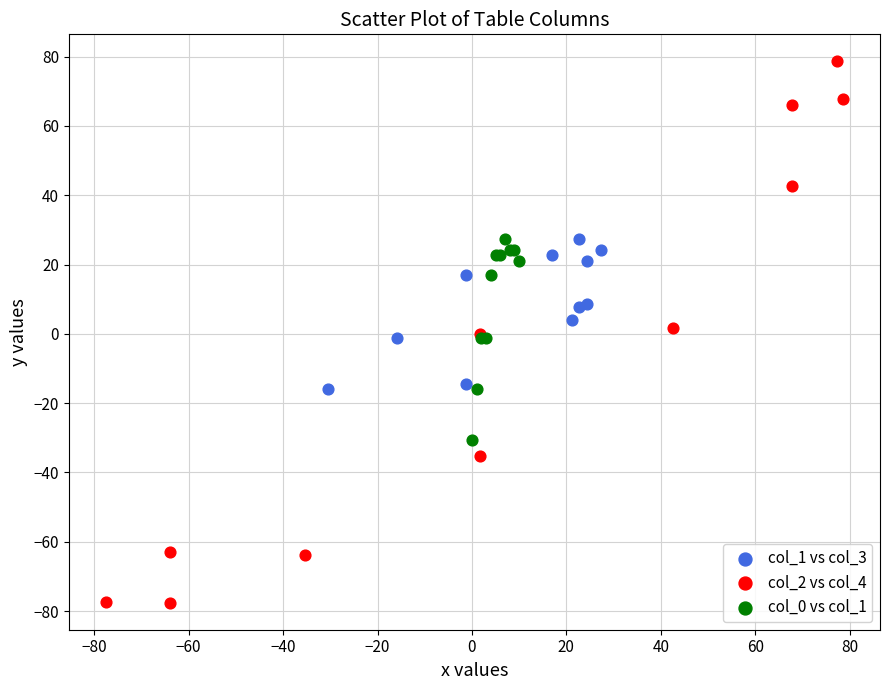

Which series contains the highest Y value?

col_2 vs col_4